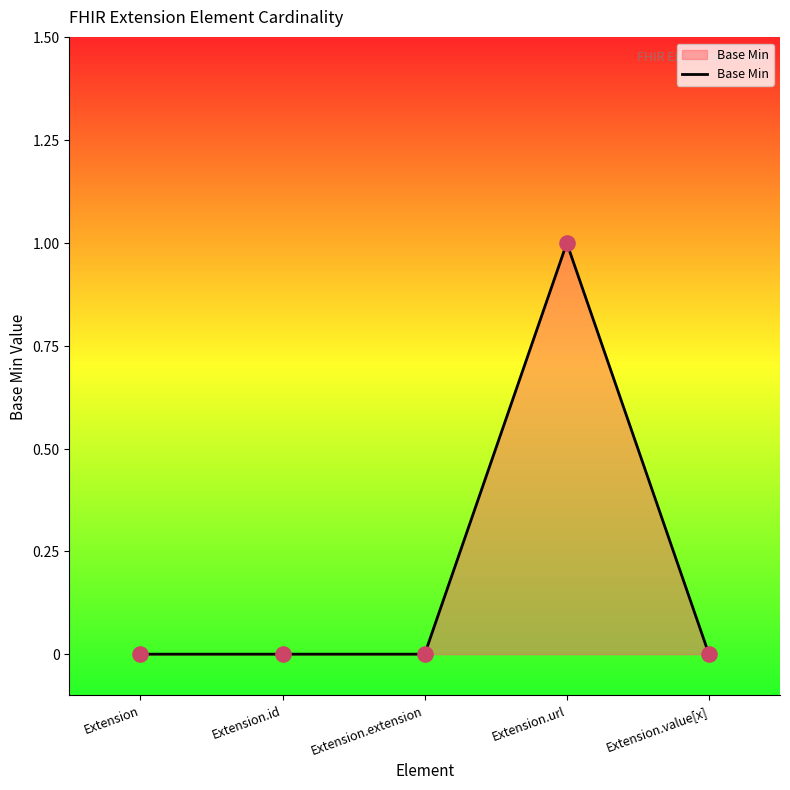

What is the change in value from Extension.extension to Extension.url?

+1